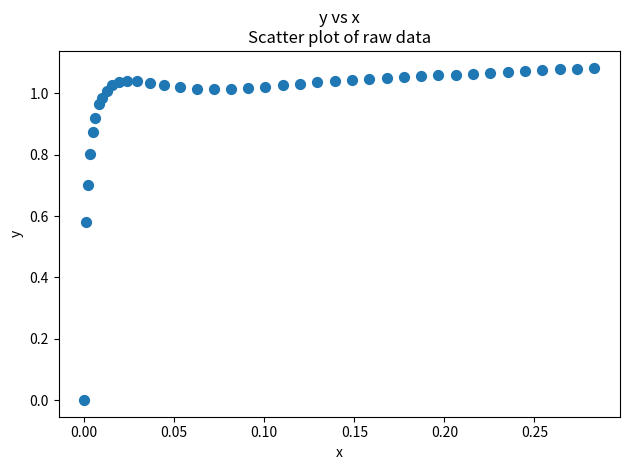

What is the range of X values (max minus min)?

0.3